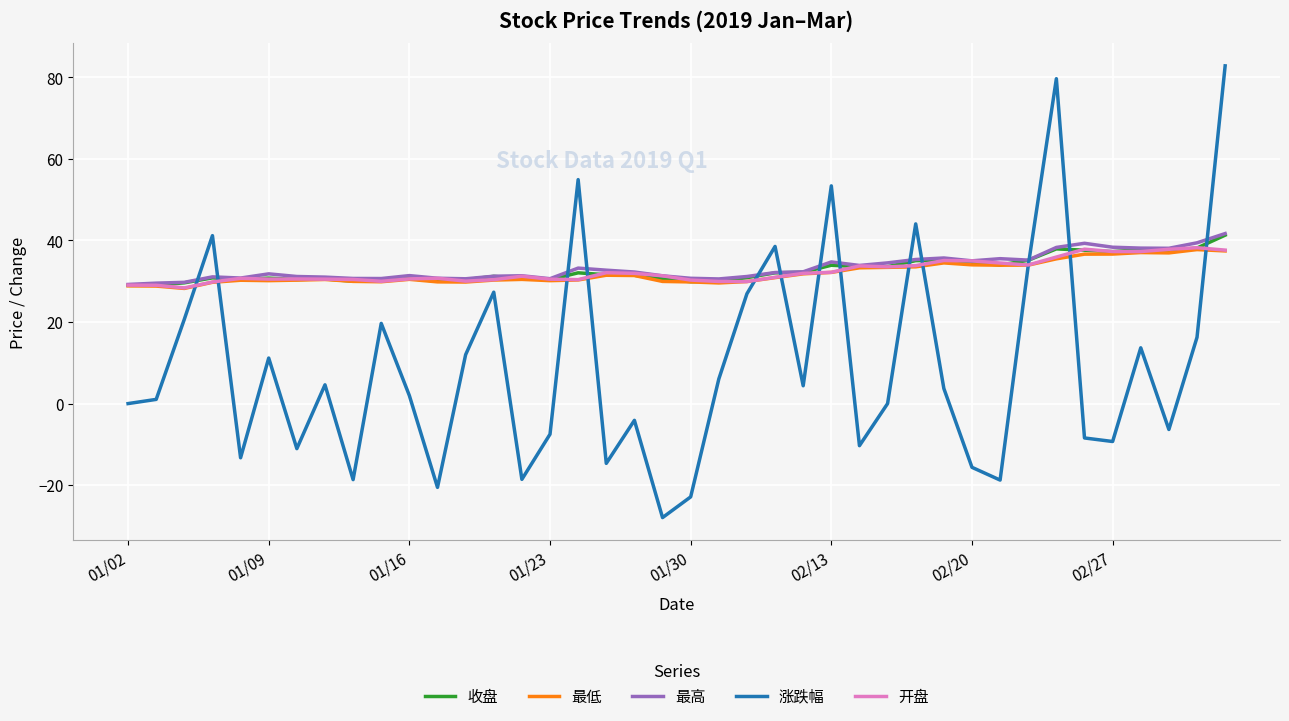

Which series ends up on top after the final intersection of 涨跌幅 and 收盘?

涨跌幅